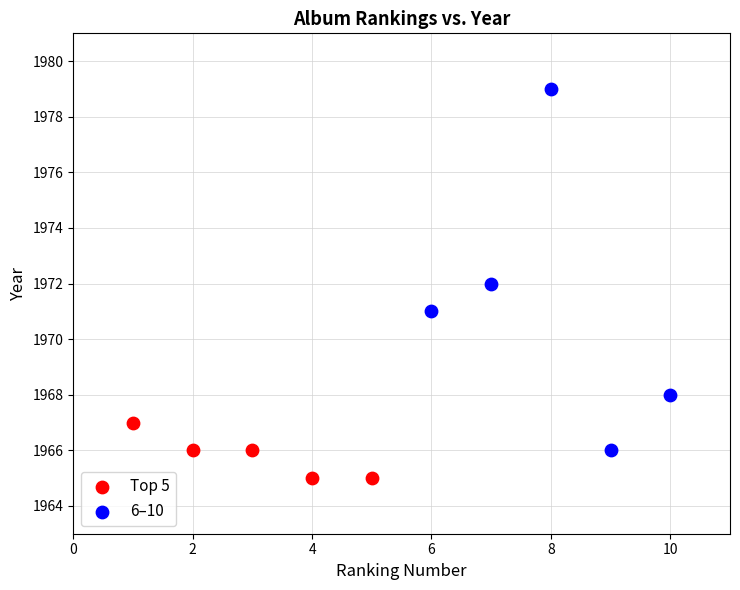

Which series contains the lowest Y value?

Top 5